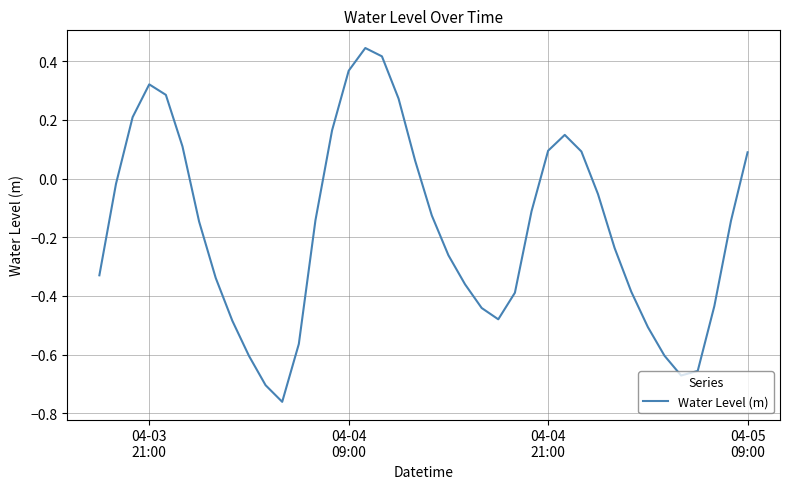

Count the number of data series in this chart.

1